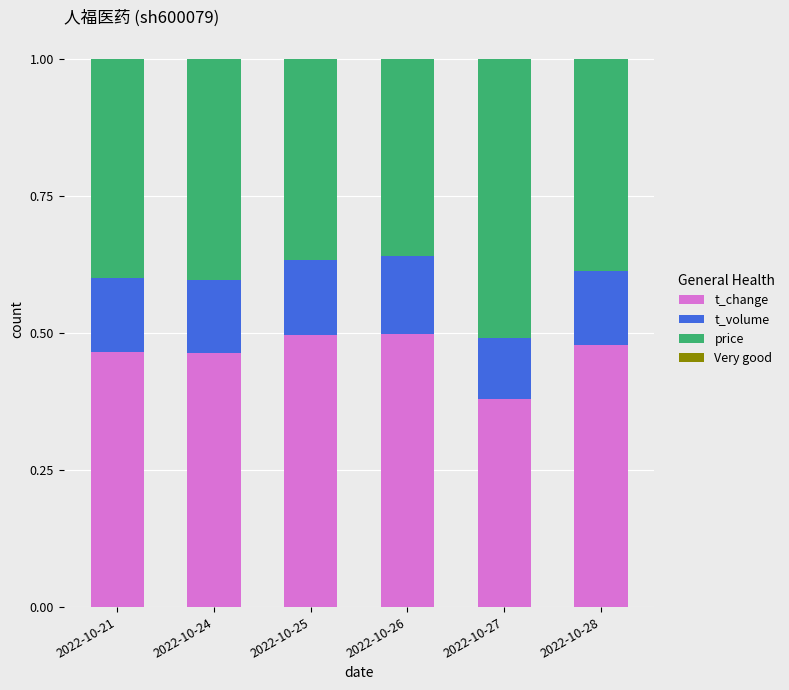

How many bars are there in total?

6